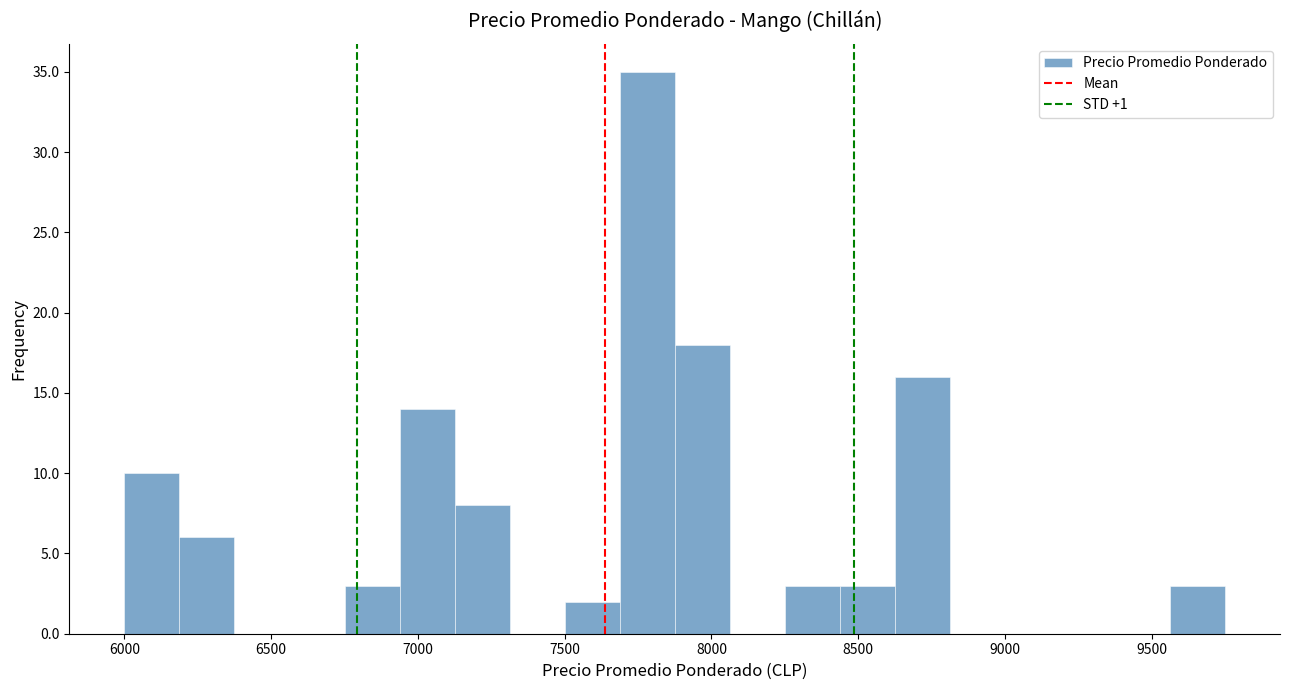

Around what value on the x-axis is the tallest bar? Give the approximate position of its centre, as read against the axis.

7800